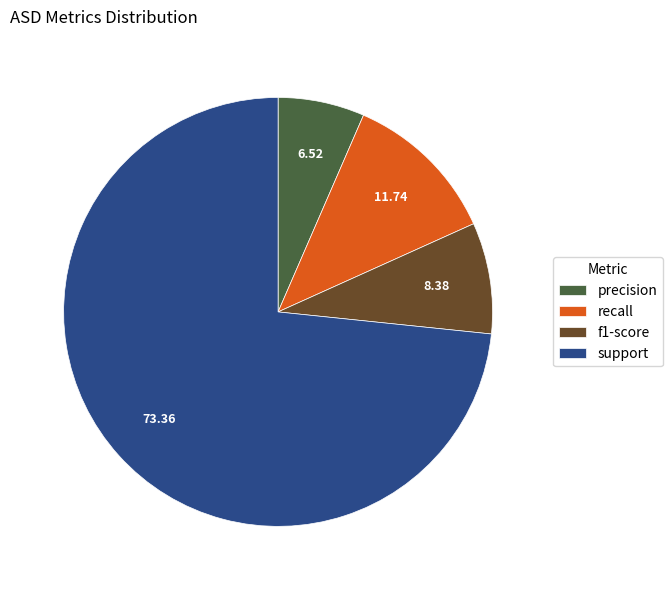

Combined, do recall and support account for over 50%?

Yes